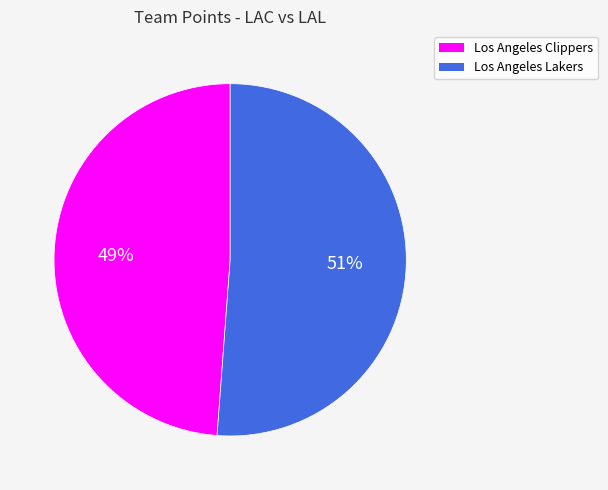

Which category has the smallest portion of the pie?

Los Angeles Clippers